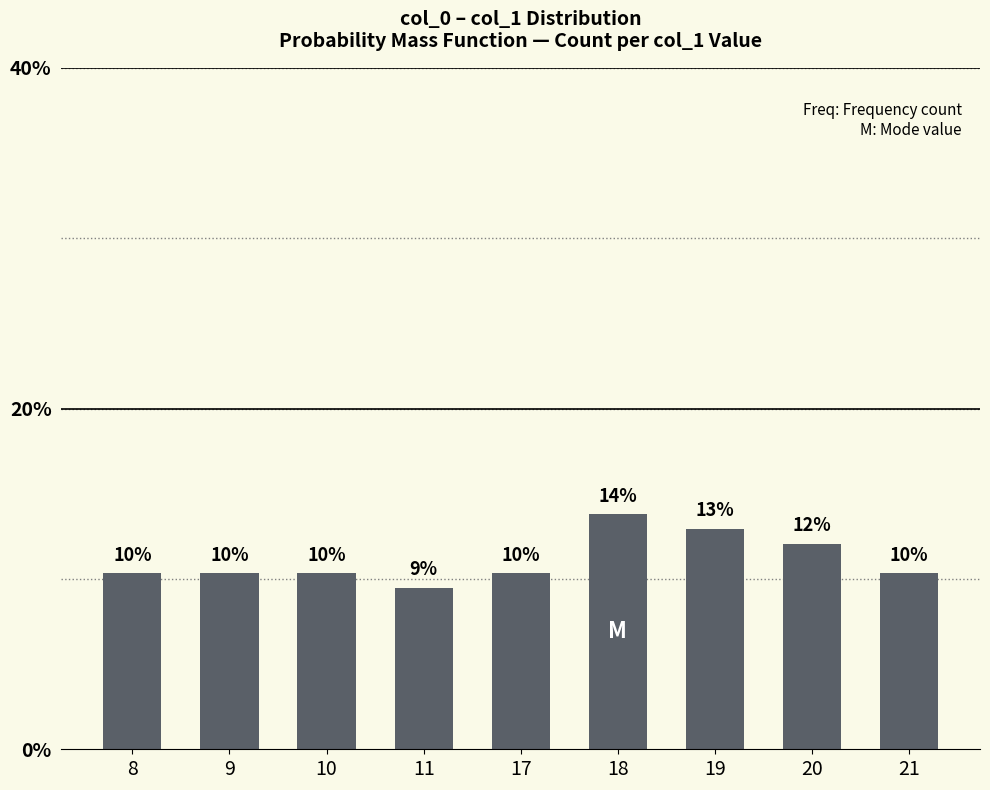

At which label is the value closest to 11?

8